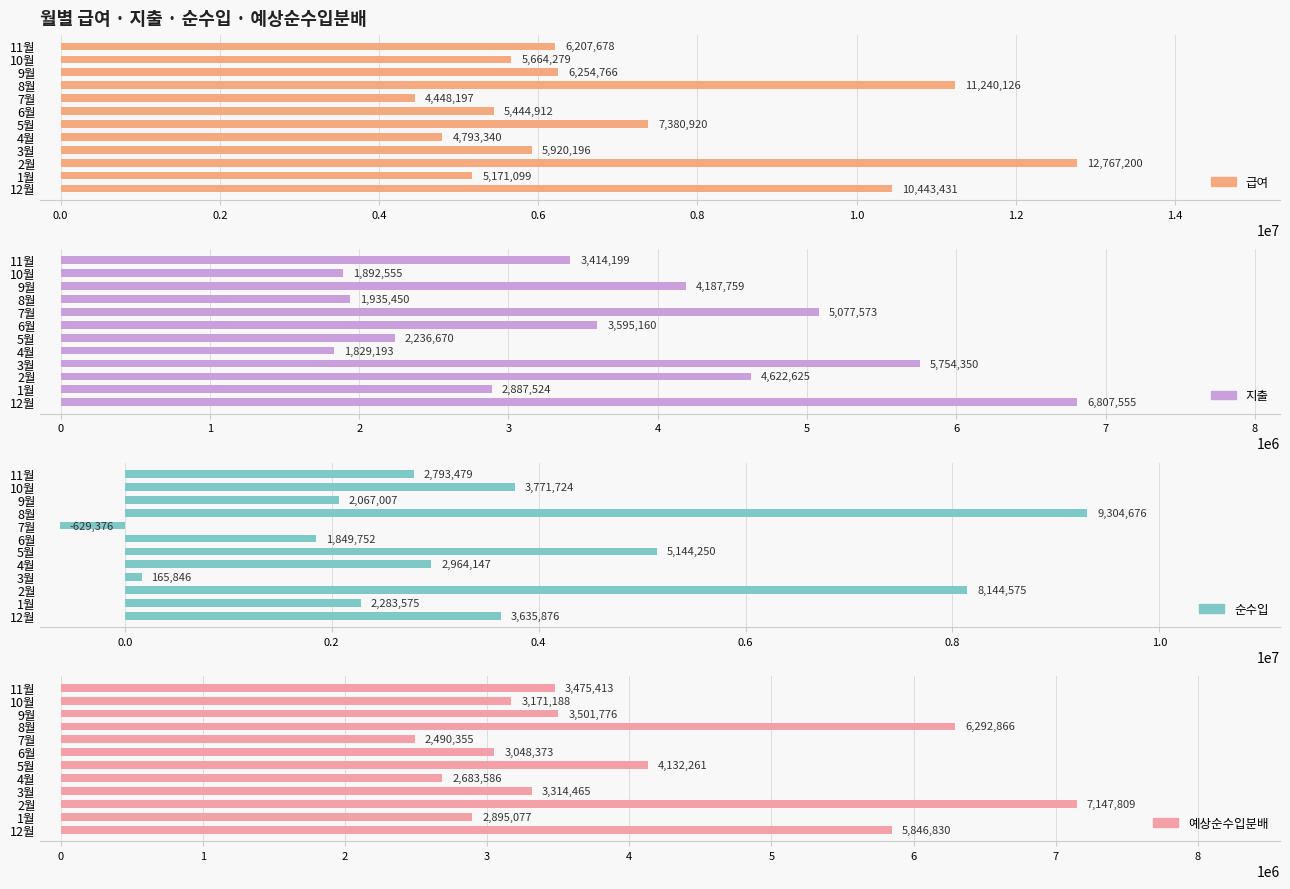

Is it true that 급여 equals 9095331 at 3월?

False